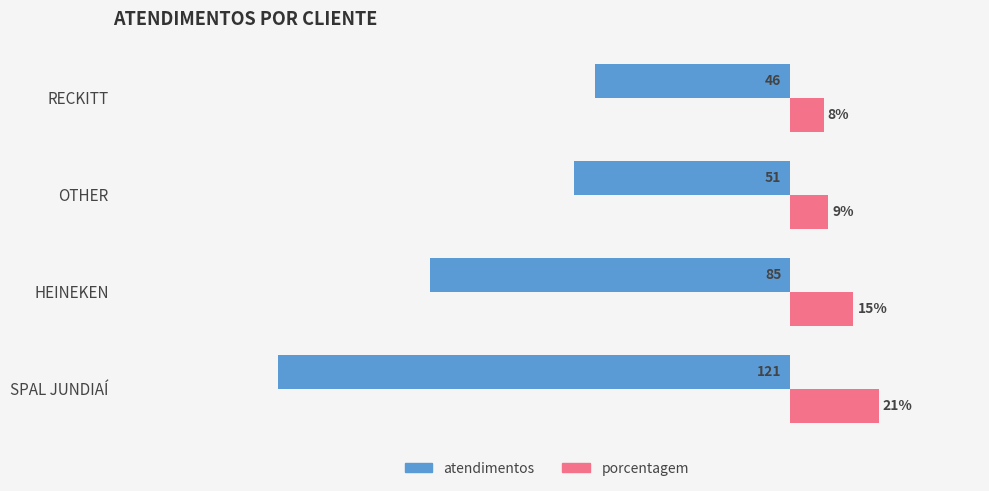

Which series has the largest range (max minus min)?

atendimentos